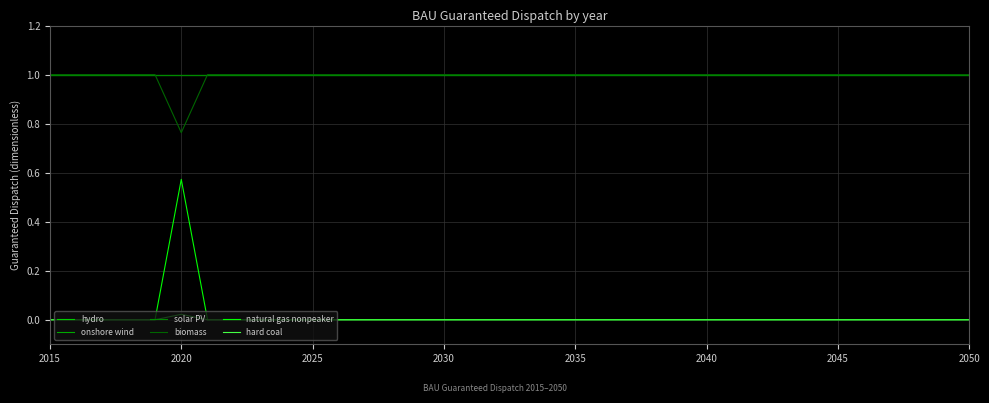

True or false: solar PV and natural gas nonpeaker cross at least once.

False